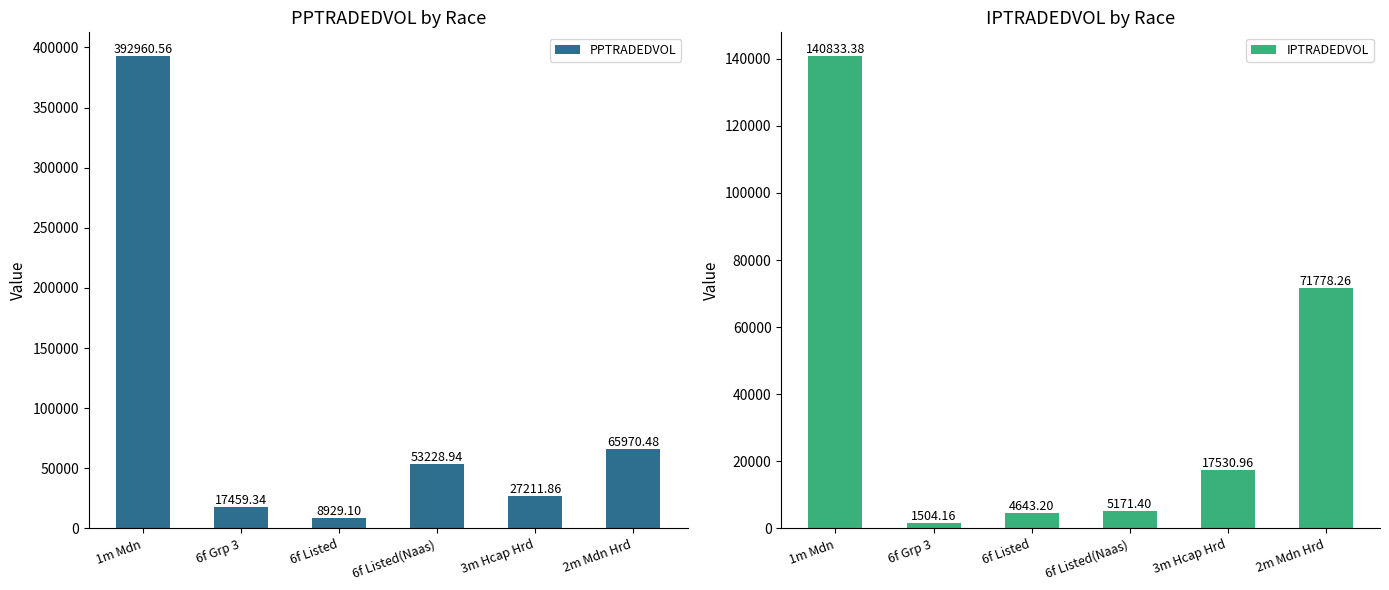

What is the difference between the PPTRADEDVOL values at 2m Mdn Hrd and 6f Listed?

57041.4